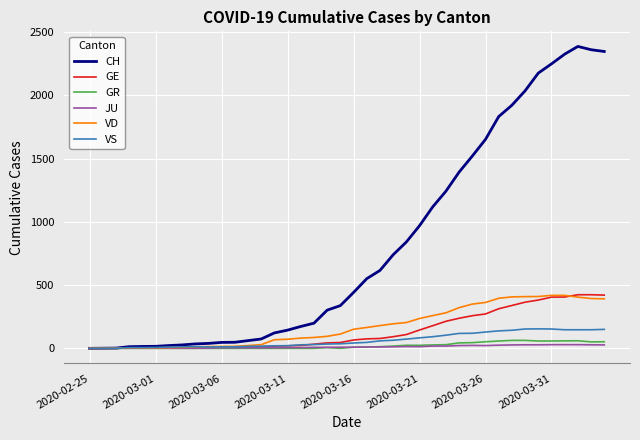

What is the greatest value displayed?

2388